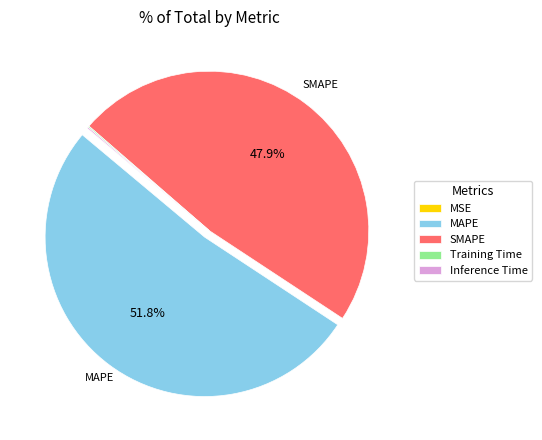

To the nearest percent, what is the difference between the largest and smallest slice percentages?

52%